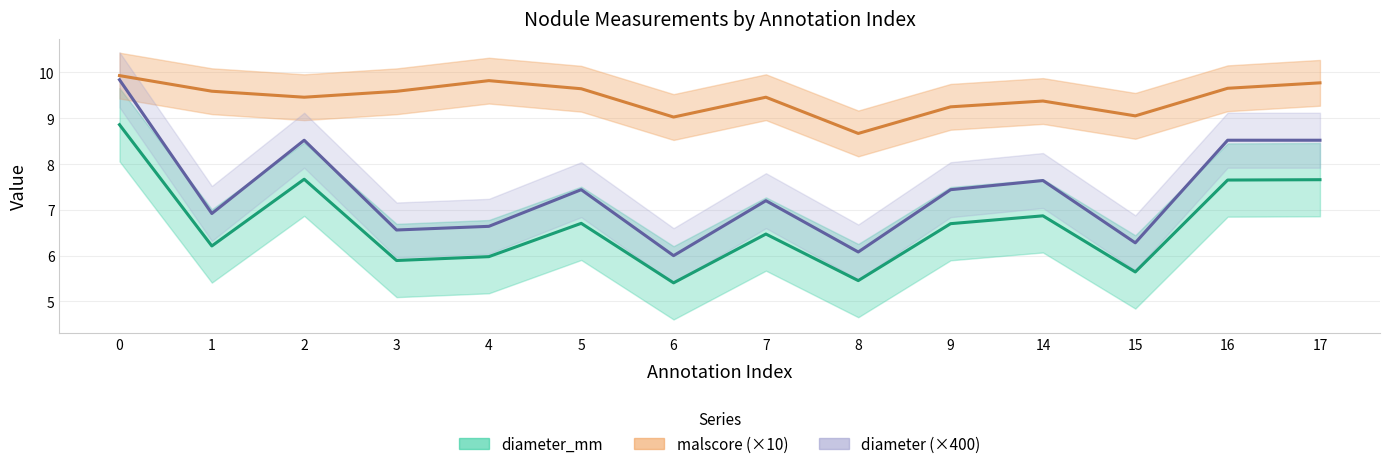

What is the value of the diameter_mm point at the 14th from the left?

7.7